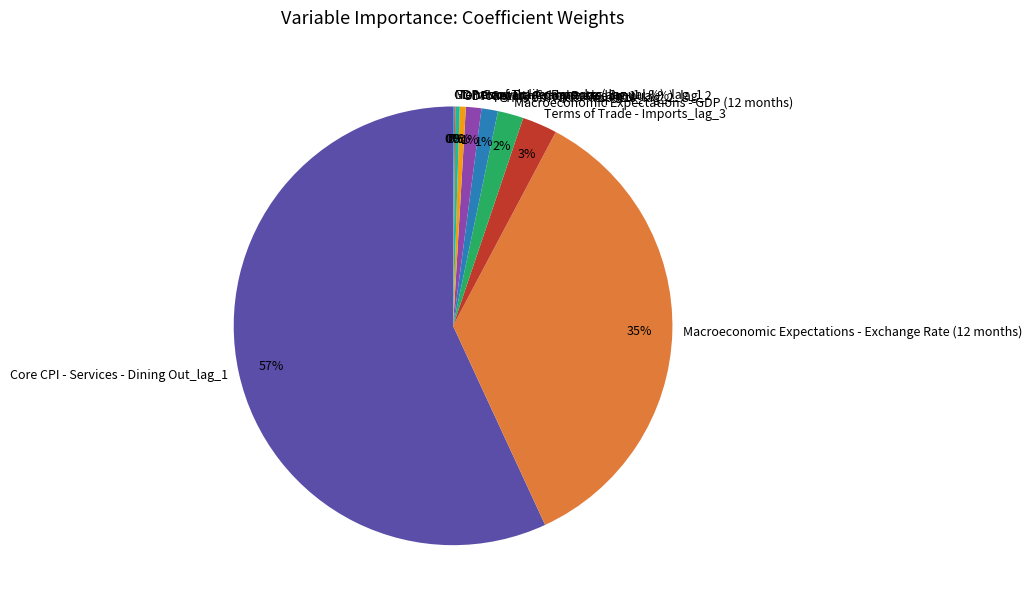

Is the sum of Macroeconomic Expectations - Exchange Rate (12 months) and Monetary Policy Rate_lag_1 greater than half?

No